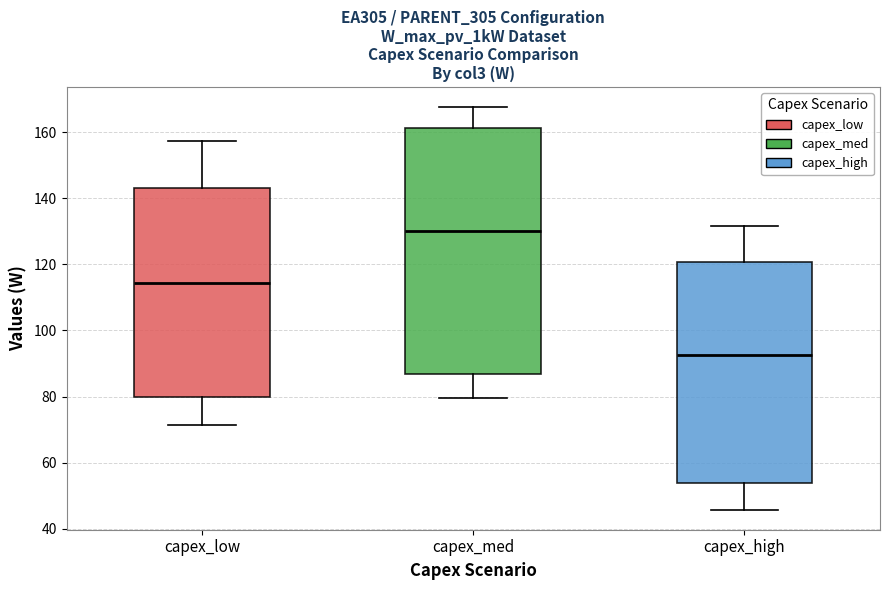

Where is the lower edge of the box for capex_high on the y-axis? The values are not printed on the chart, so give them approximately, as read against the axis.

54